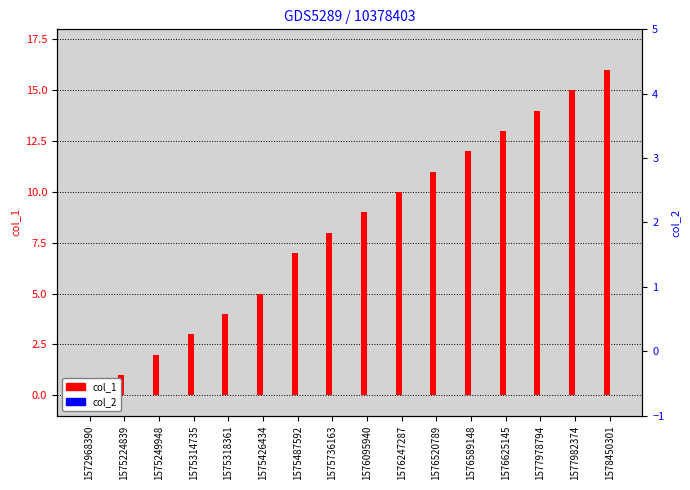

Which series has the largest total across all categories?

col_1